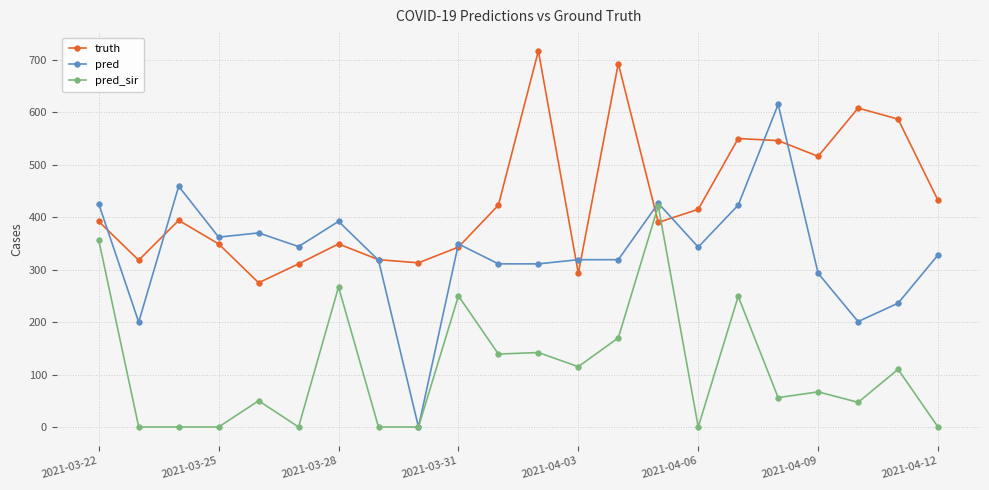

Which series has the largest total across all categories?

truth